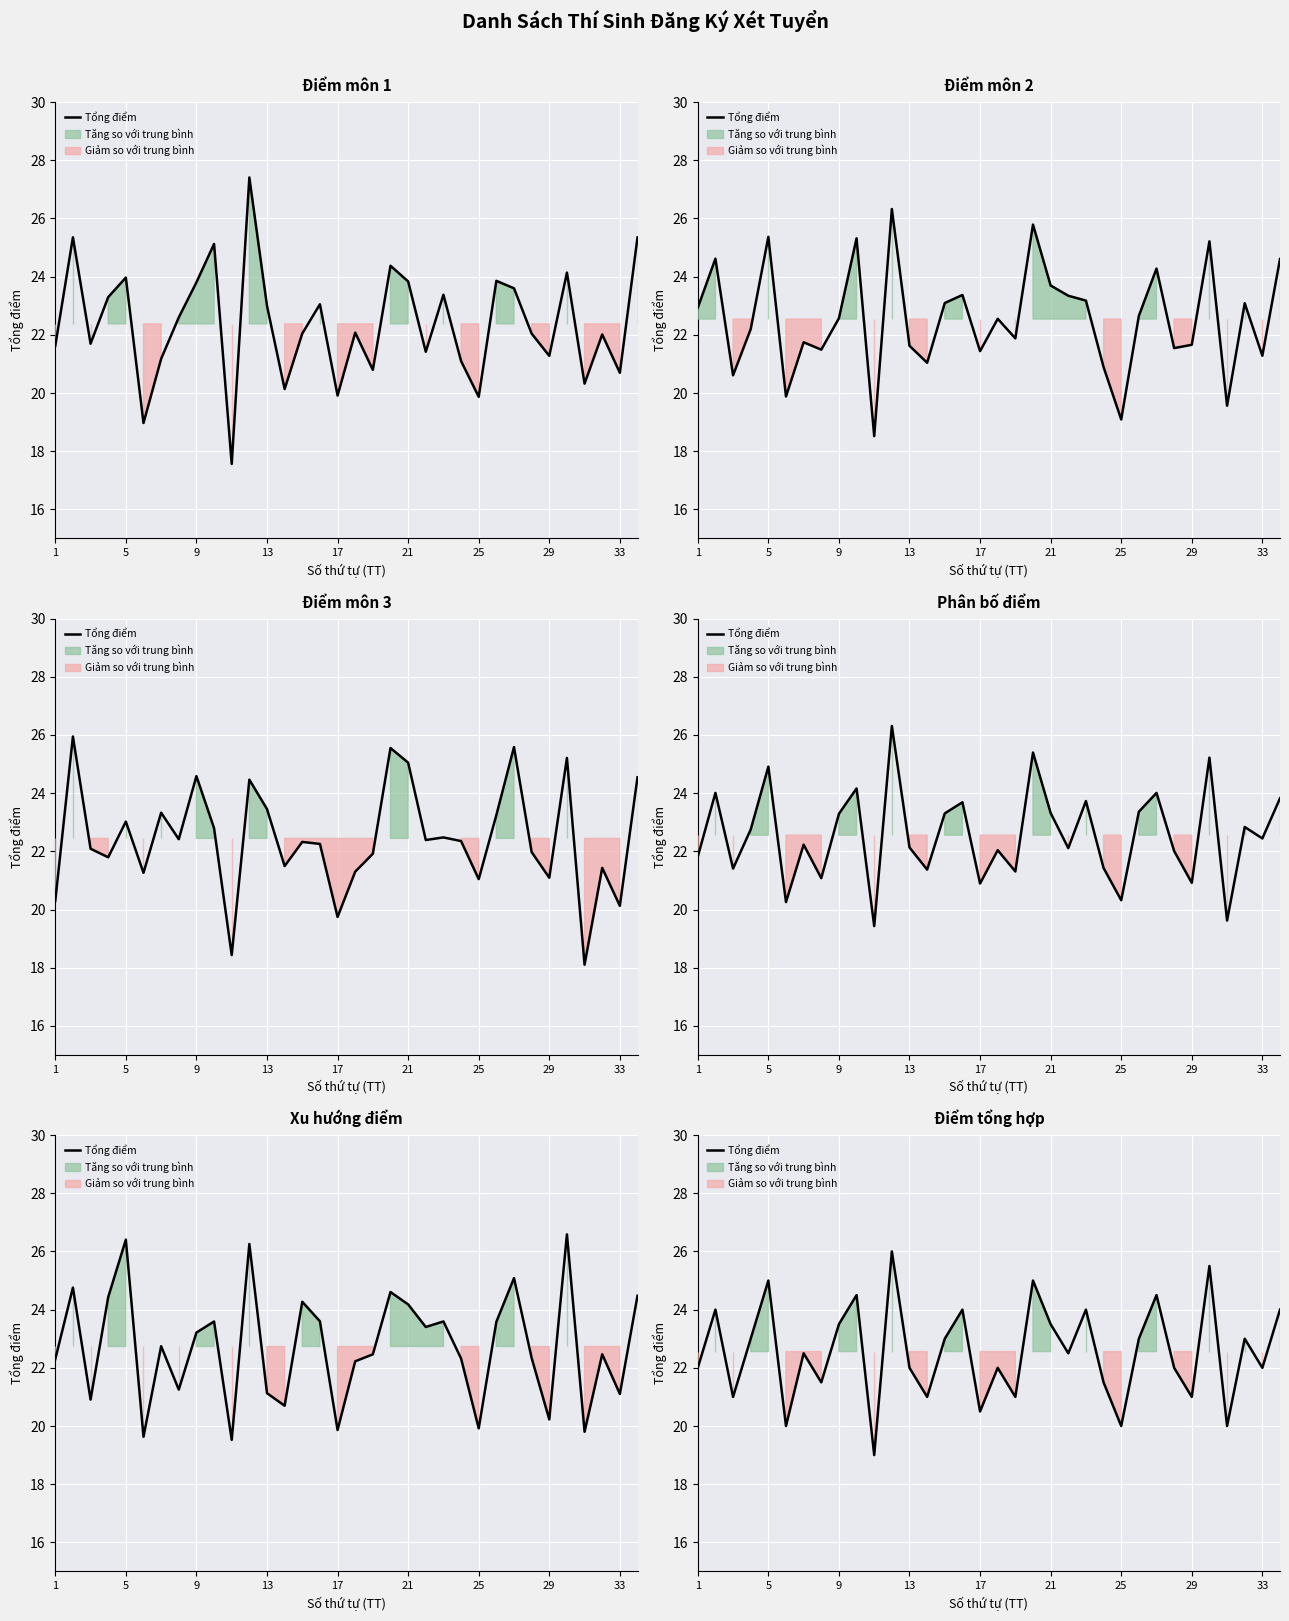

What is the change in value from 17 to 29?

+0.5